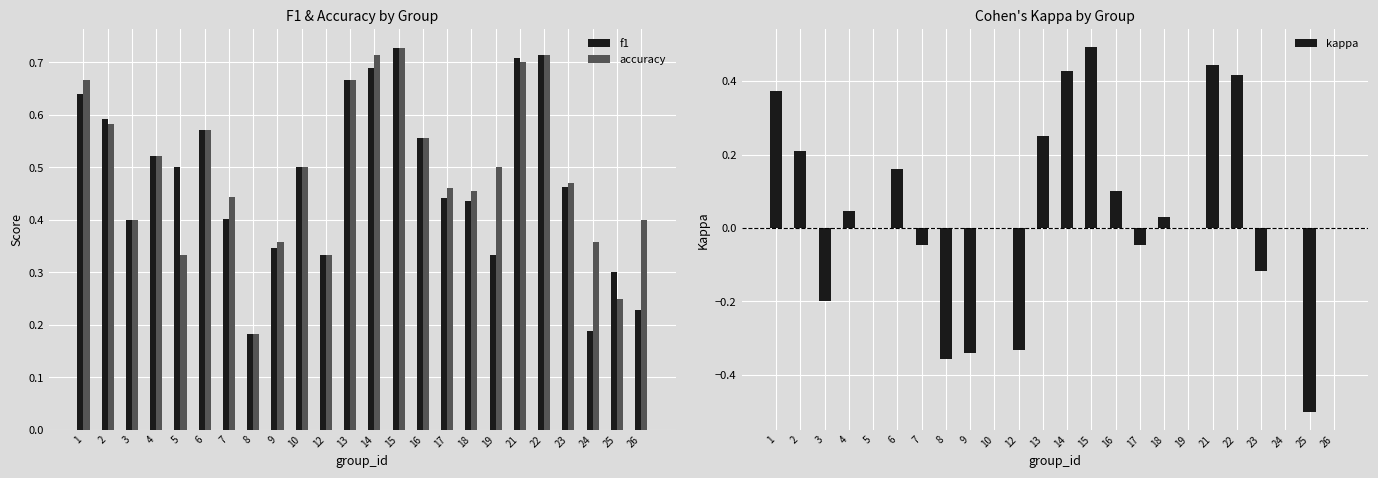

List the labels in order of f1 value, largest first.

15, 22, 21, 14, 13, 1, 2, 6, 16, 4, 5, 10, 23, 17, 18, 7, 3, 9, 12, 19, 25, 26, 24, 8